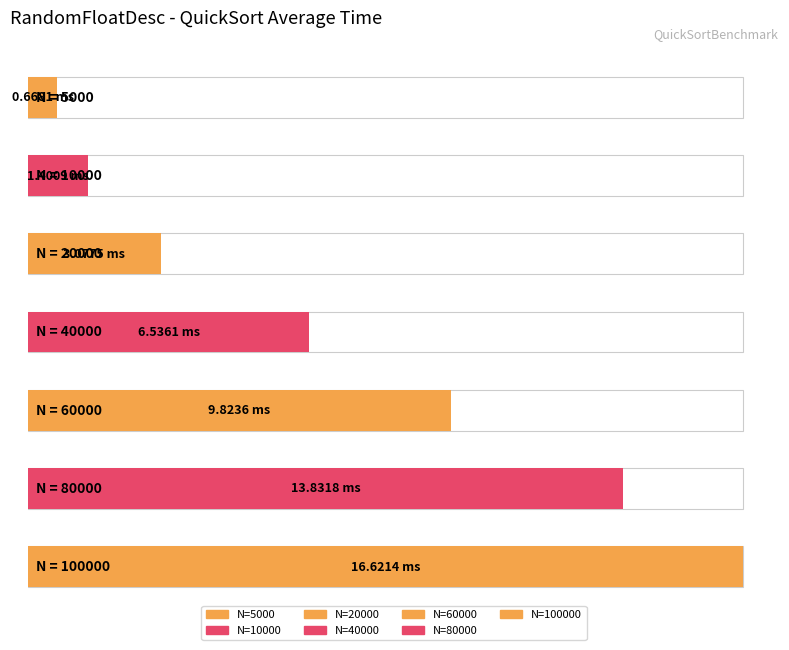

What is the sum of the values at 60000 and 20000?

12.9